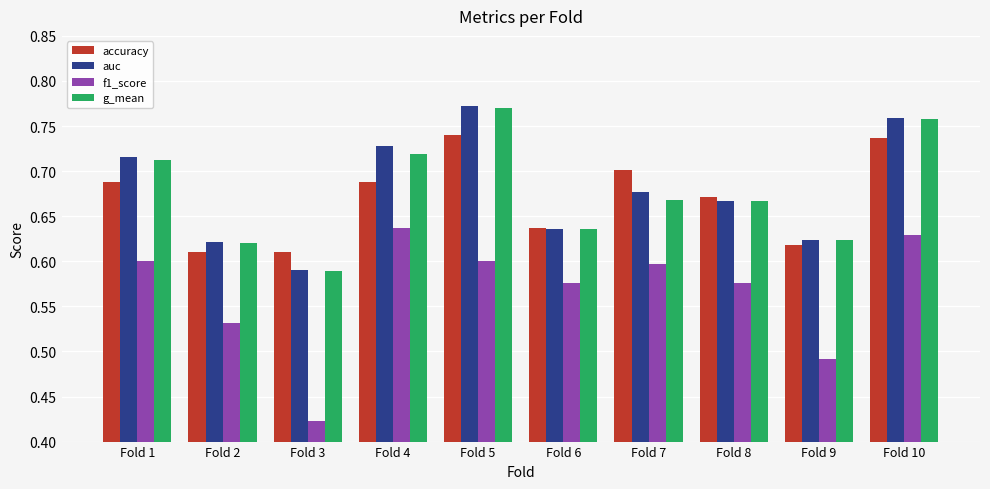

Count the f1_score values in the range 0 to 1.

10